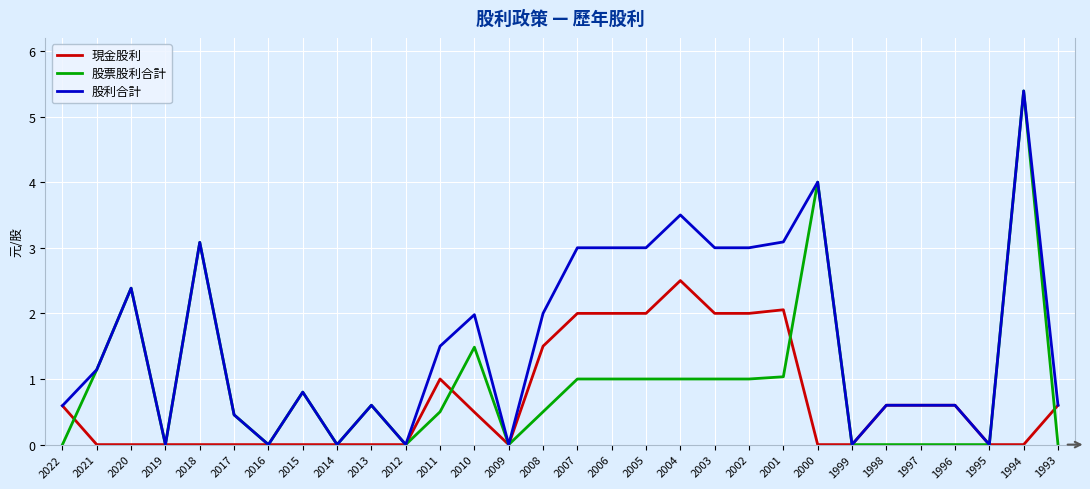

At which category is the sum across all series the highest?

1994